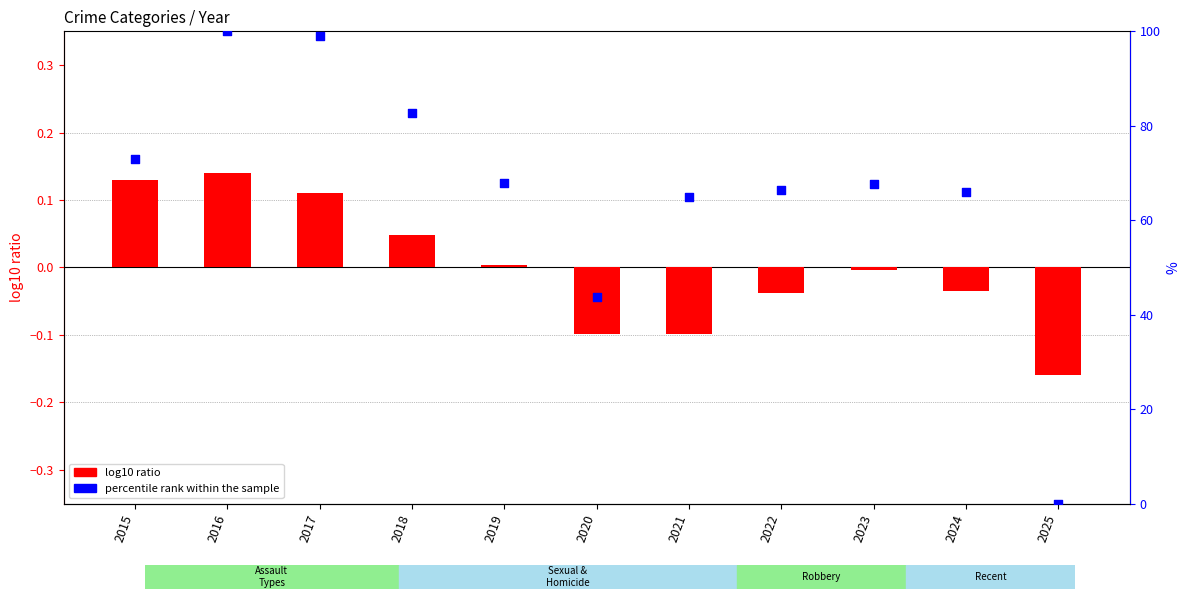

Which series contains the lowest Y value?

log10 ratio